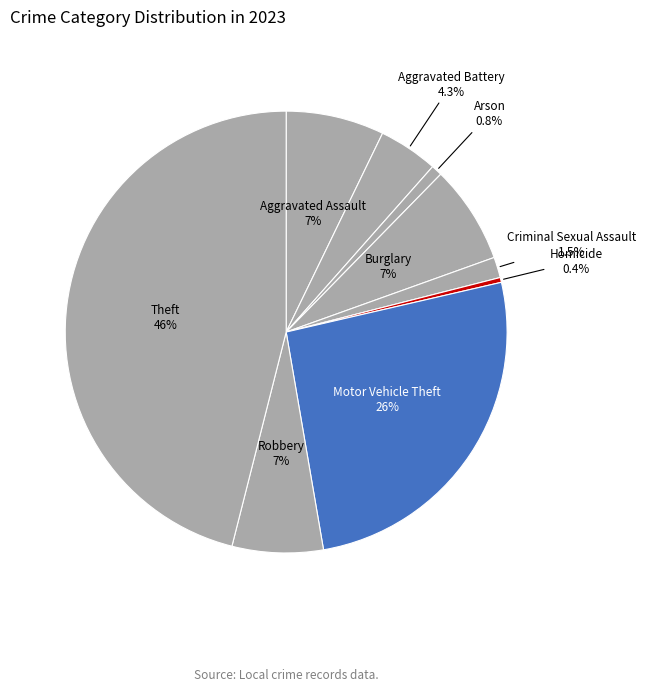

Which category has the biggest portion of the pie?

Theft